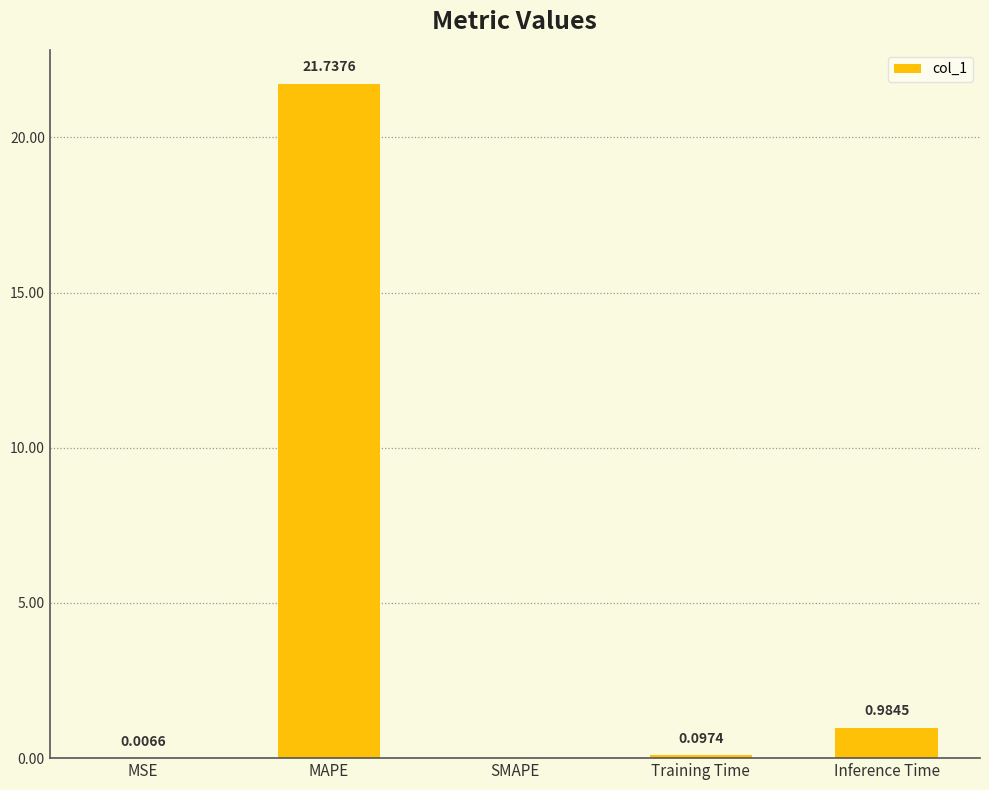

Which category has the highest value across all series?

MAPE